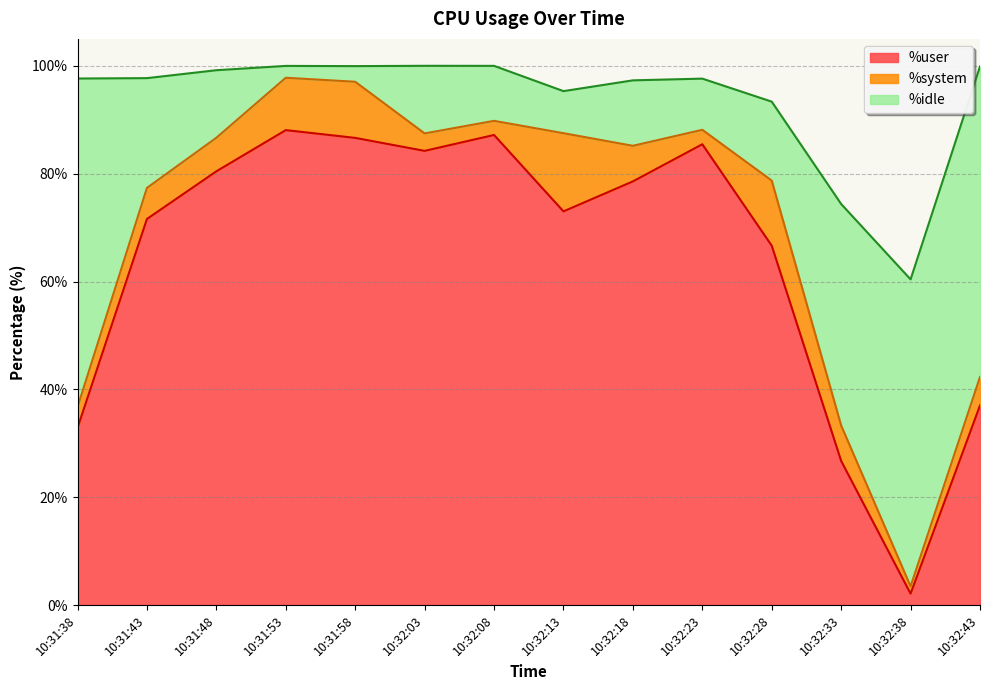

How many data points in %user are above 78?

7